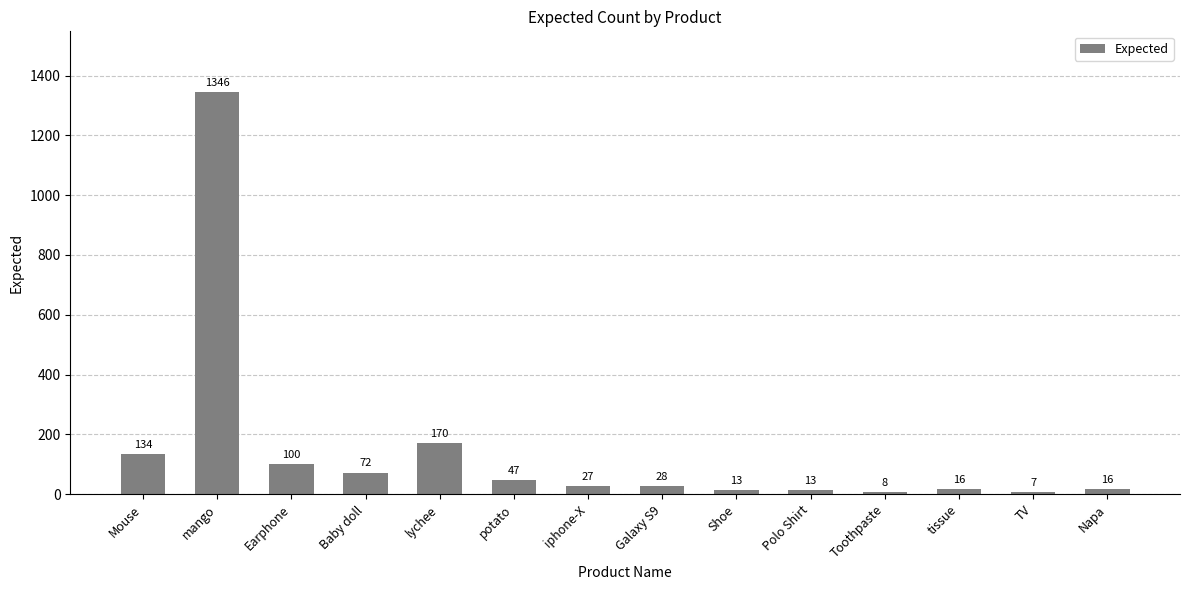

What is the change in value from Polo Shirt to tissue?

+3